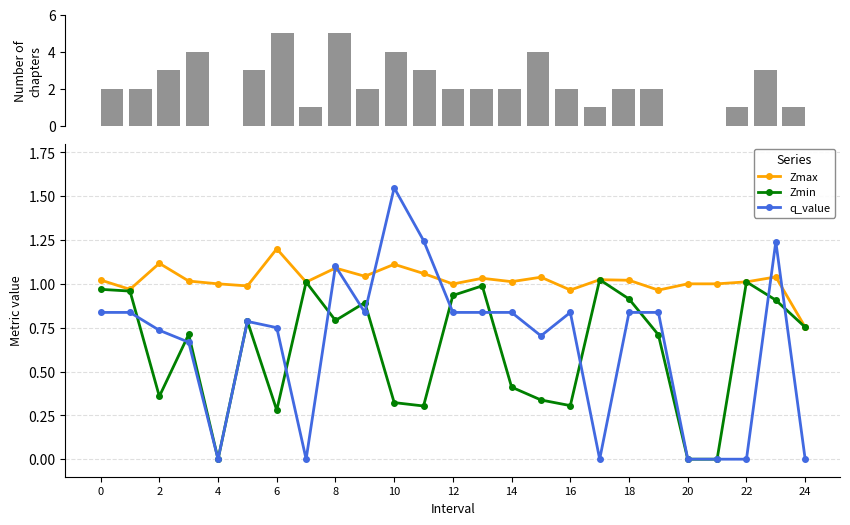

What is the label of the 1st bar from the right?

24